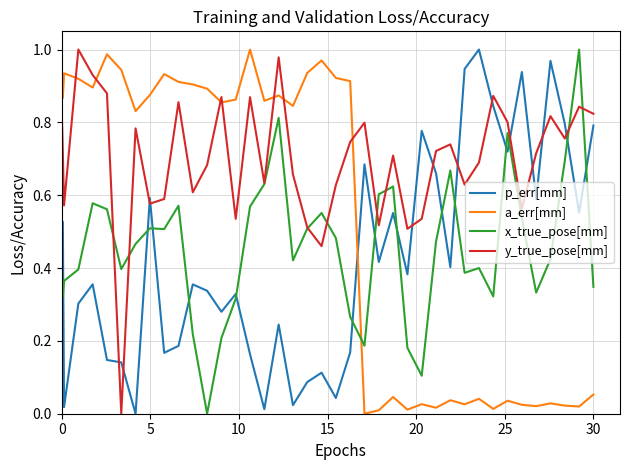

After their last crossing, which series has the higher values: x_true_pose[mm] or a_err[mm]?

x_true_pose[mm]